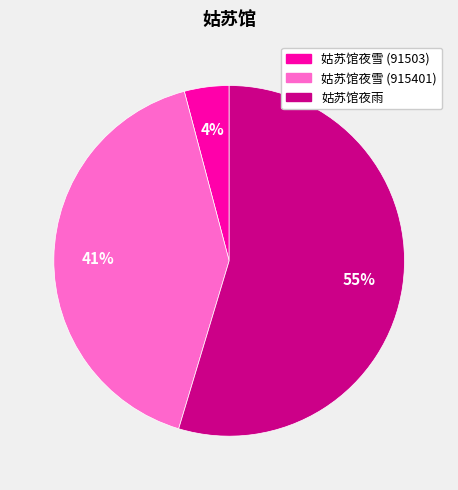

True or false: 姑苏馆夜雪 (915401) accounts for 30% of the total.

False